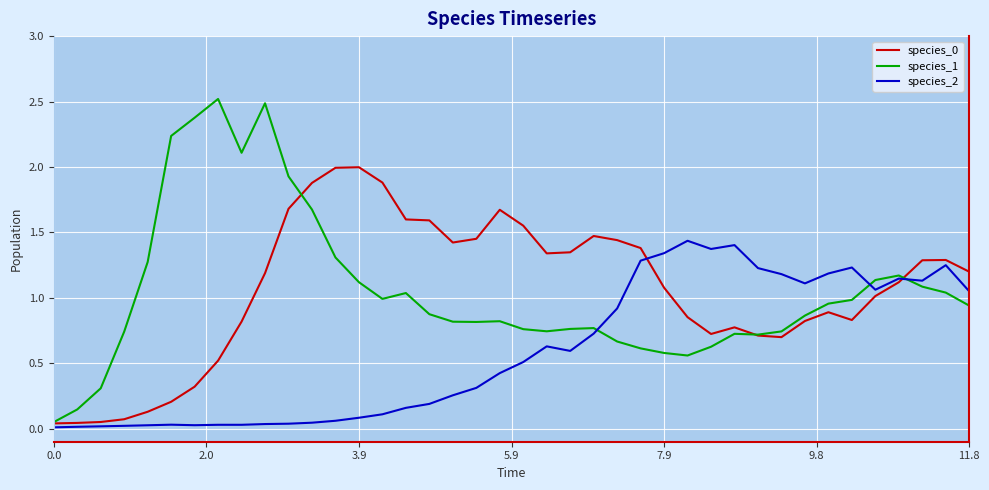

What is the greatest value displayed?

2.5